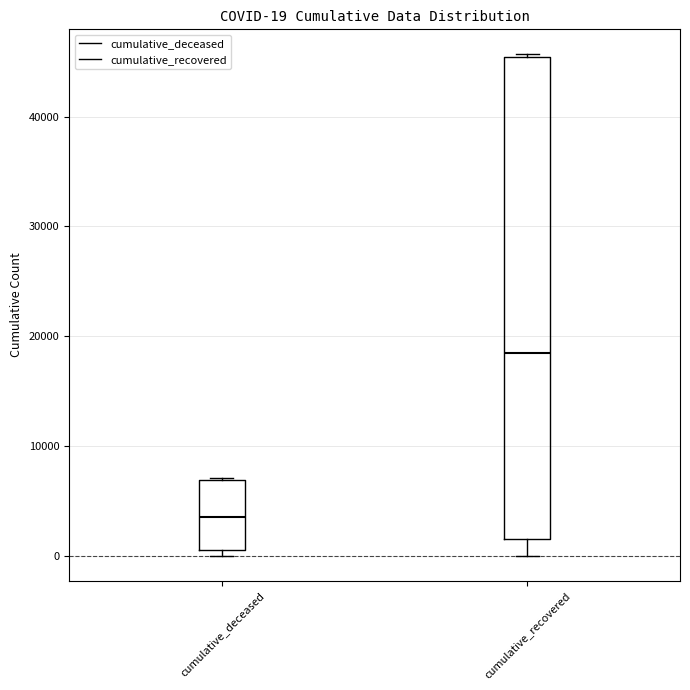

Comparing the boxes themselves (not the whiskers), which one is the tallest?

cumulative_recovered